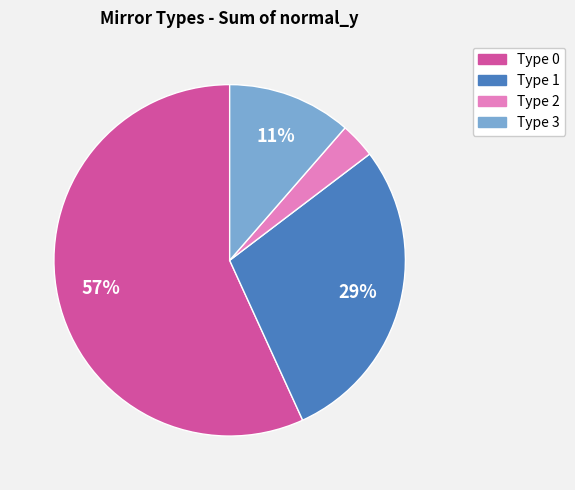

What is the largest slice in the pie chart?

Type 0